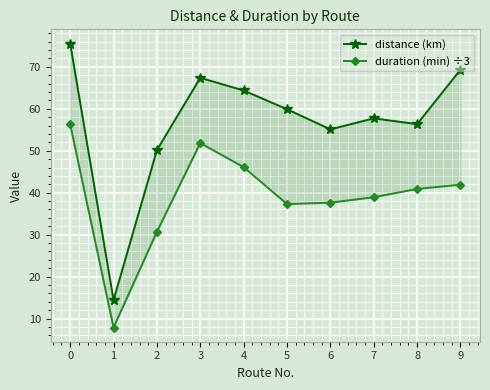

Is it true that distance (km) equals 75.6 at 0?

True